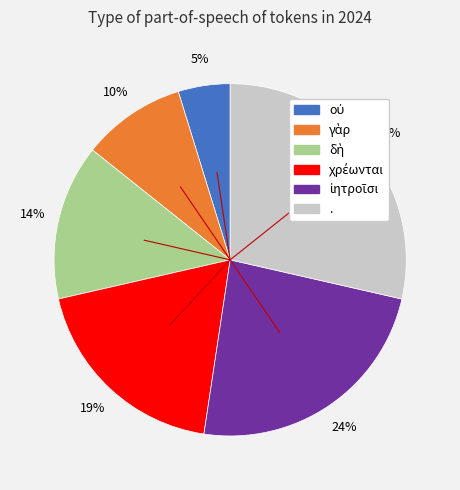

To the nearest percent, what is the difference between the largest and smallest slice percentages?

24%